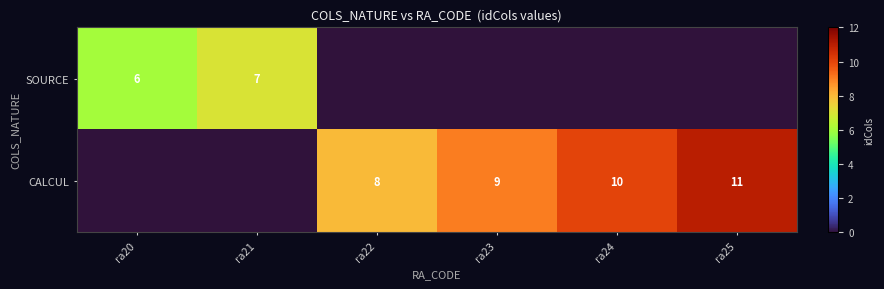

The CALCUL series shows 9 at ra23. True or false?

True